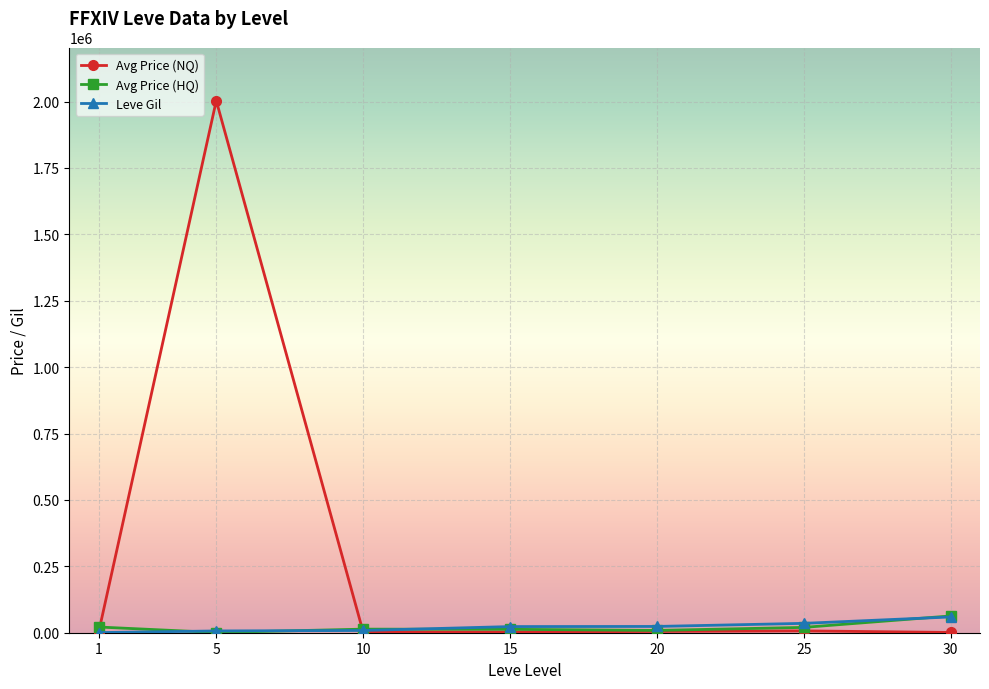

At which category does Avg Price (NQ) reach its first local peak?

5